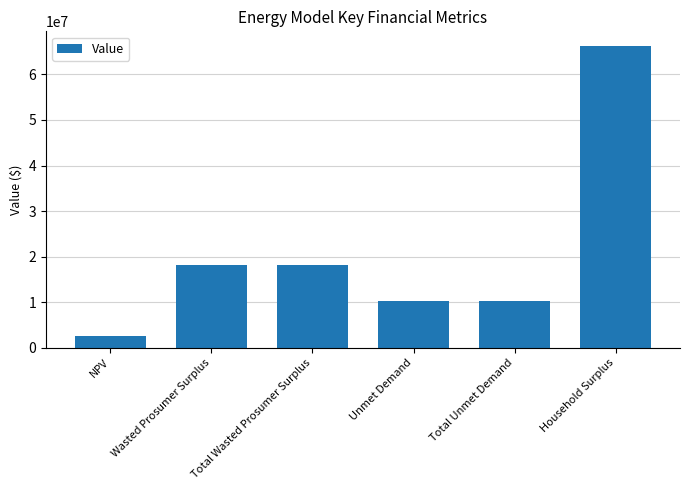

What is the difference between the values at Total Unmet Demand and Household Surplus?

55838033.9